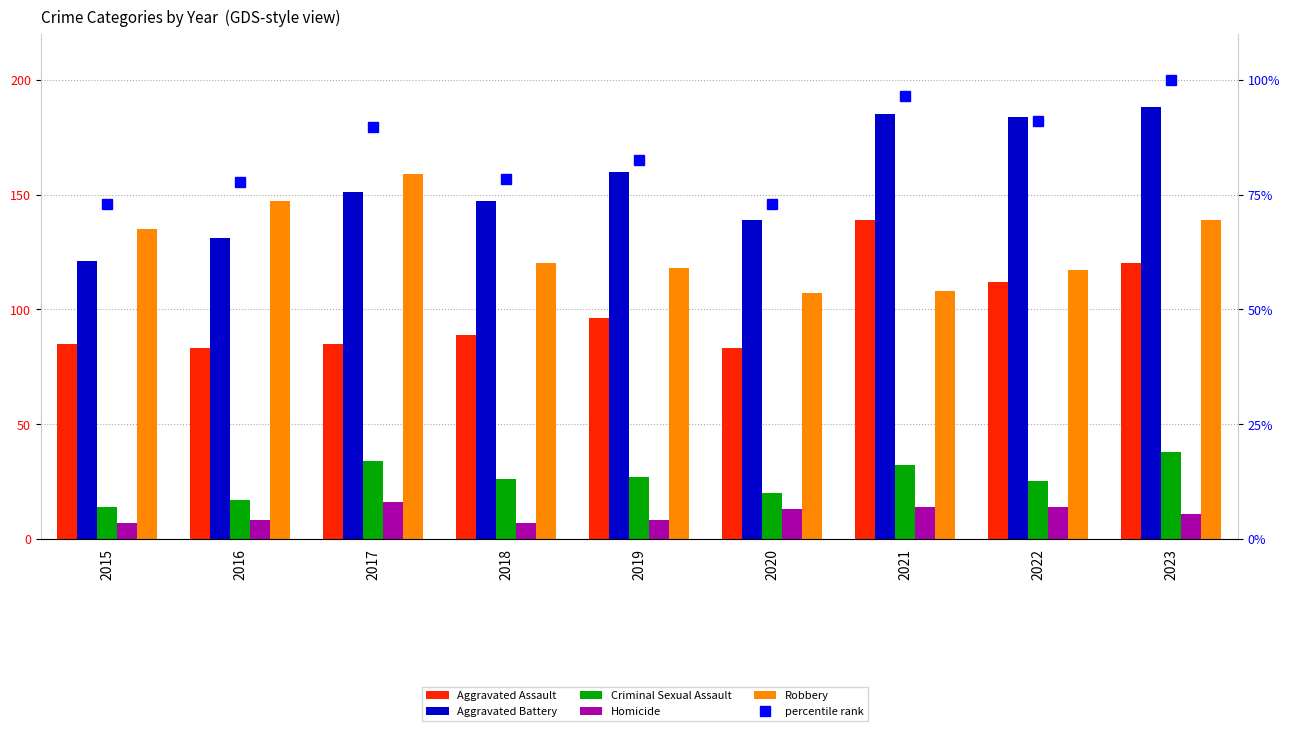

Reading right to left, extract all data points from this chart.

Aggravated Assault: 120.0	112.0	139.0	83.0	96.0	89.0	85.0	83.0	85.0
Aggravated Battery: 188.0	184.0	185.0	139.0	160.0	147.0	151.0	131.0	121.0
Criminal Sexual Assault: 38.0	25.0	32.0	20.0	27.0	26.0	34.0	17.0	14.0
Homicide: 11.0	14.0	14.0	13.0	8.0	7.0	16.0	8.0	7.0
Robbery: 139.0	117.0	108.0	107.0	118.0	120.0	159.0	147.0	135.0
percentile rank: 100.0	91.1	96.4	73.0	82.5	78.4	89.7	77.8	73.0